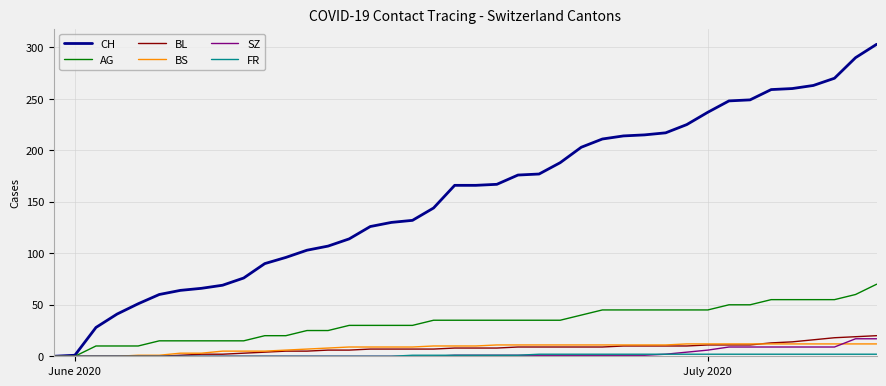

What is the maximum value shown in the chart?

303